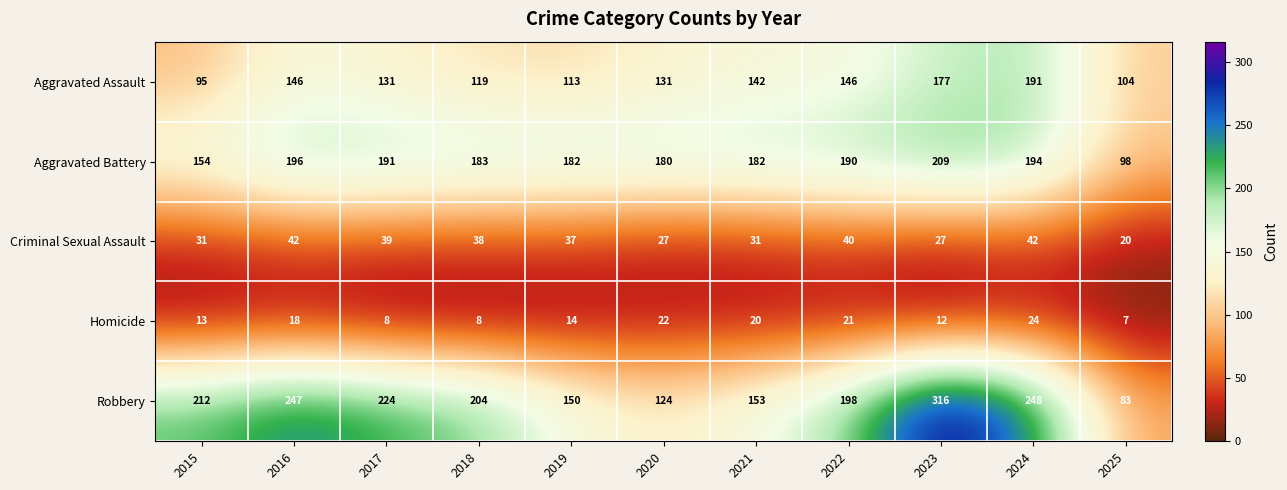

Is it true that Criminal Sexual Assault equals 42 at 2016?

True